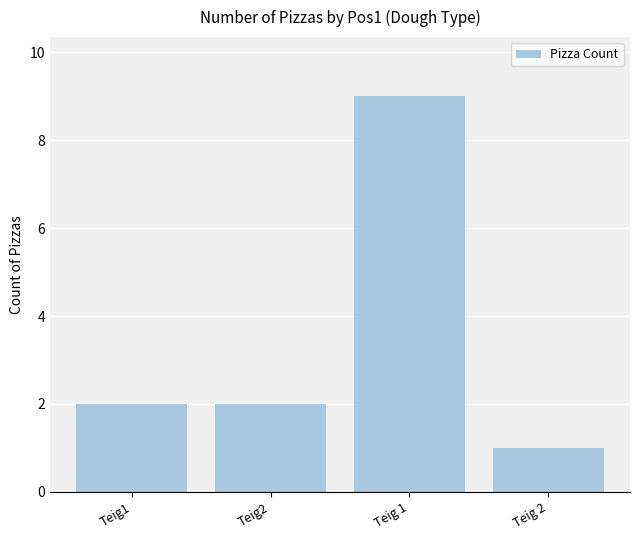

What is the label of the 1st bar from the right?

Teig 2